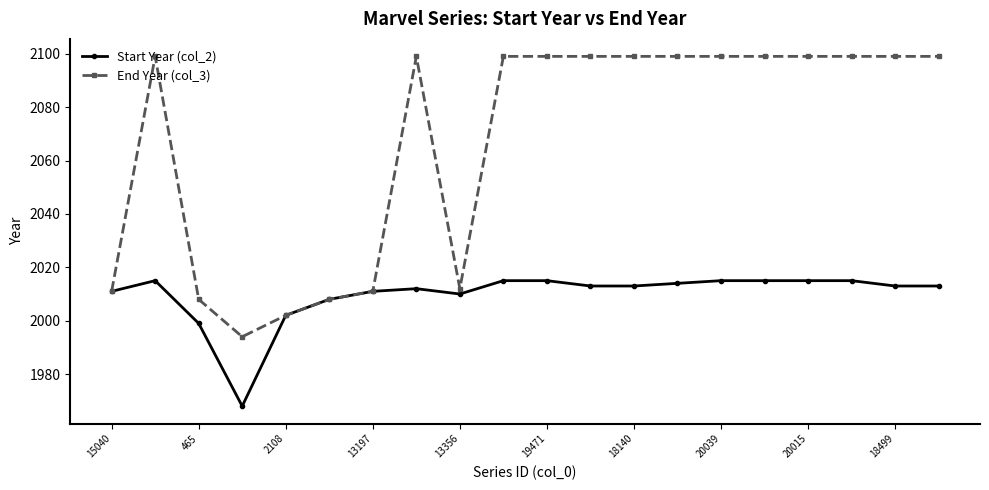

Rank the series by their maximum value, from lowest to highest.

Start Year (col_2), End Year (col_3)